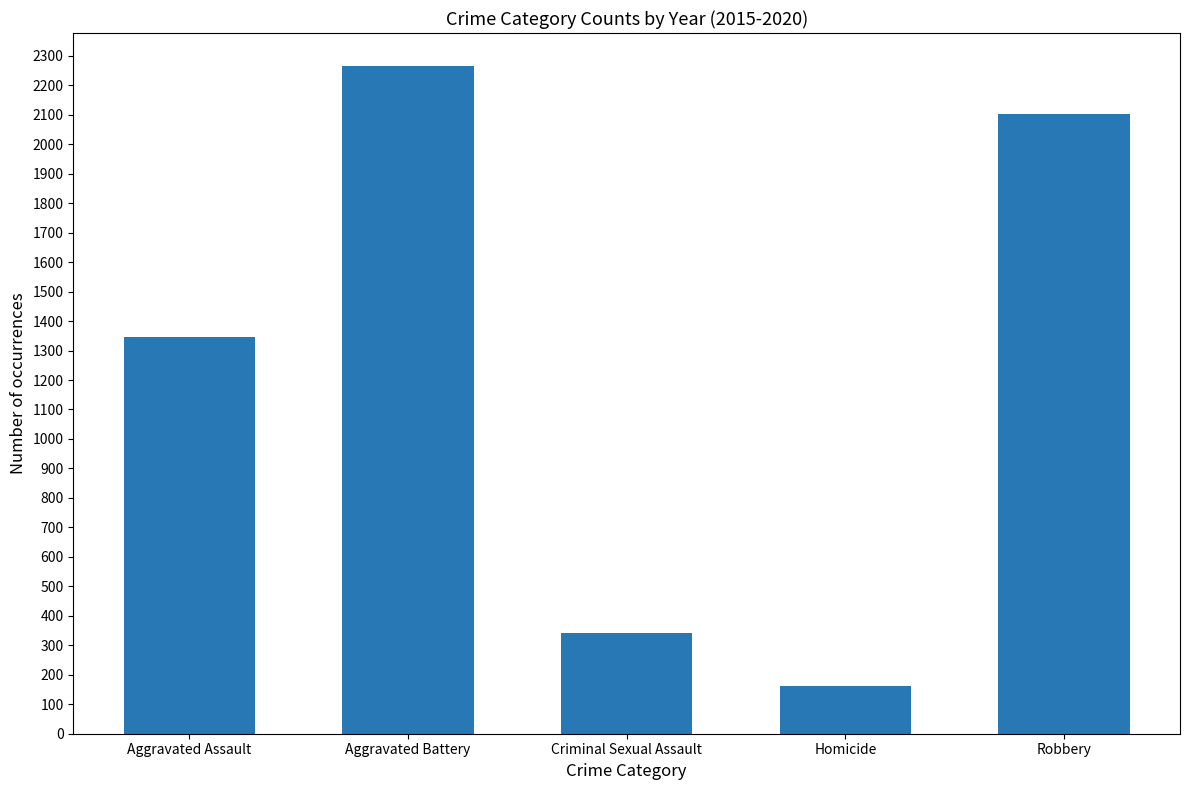

Is it true that the value at Homicide is 162?

True